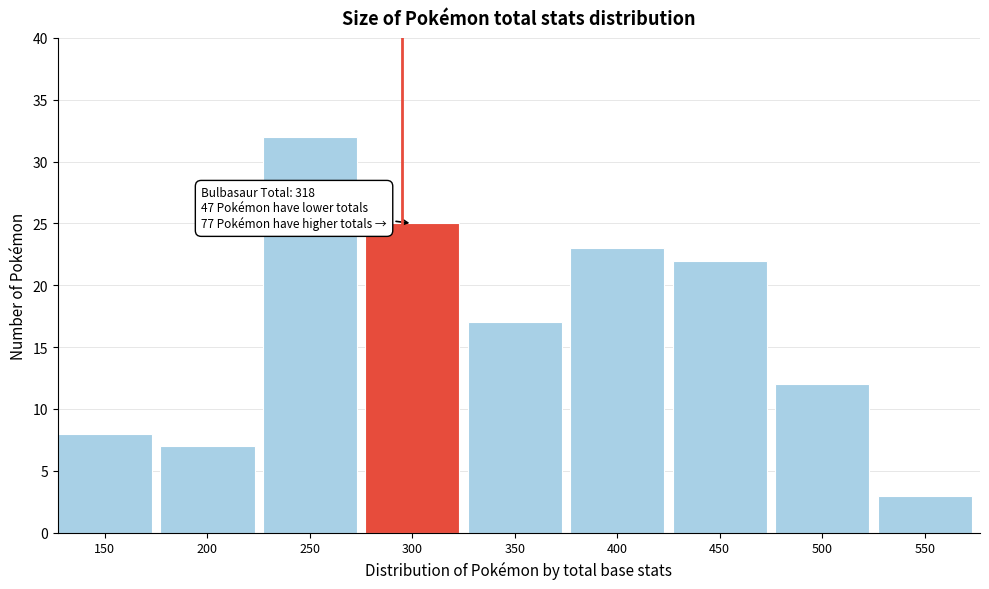

Reading left to right, transcribe all the data shown in this chart.

150=8	200=7	250=32	300=25	350=17	400=23	450=22	500=12	550=3